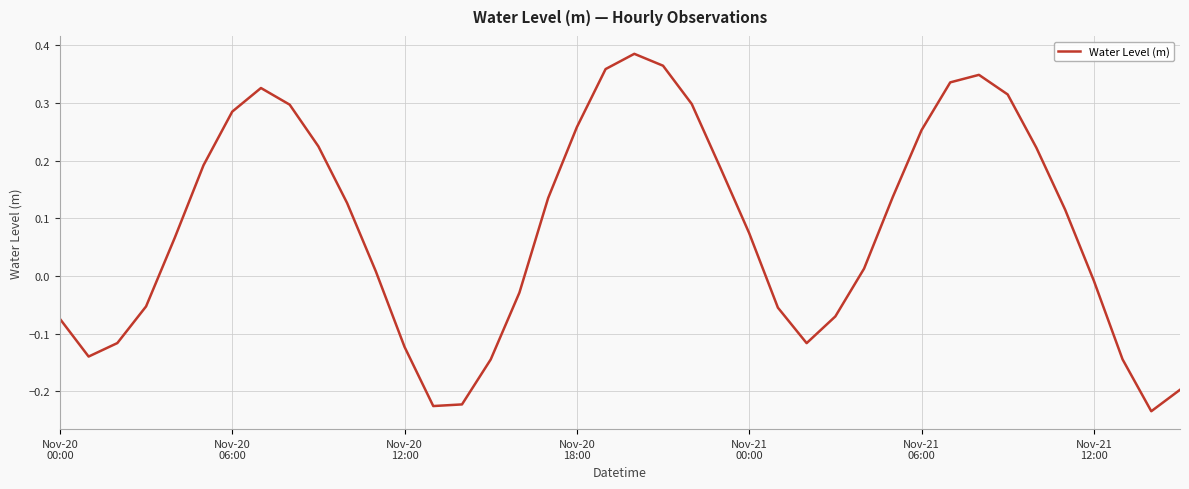

What is the difference between the maximum and minimum values?

0.6